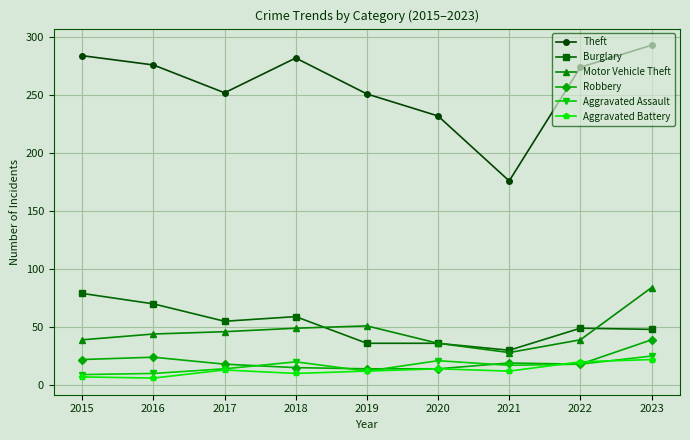

True or false: Motor Vehicle Theft has a value of 28 at 2021.

True